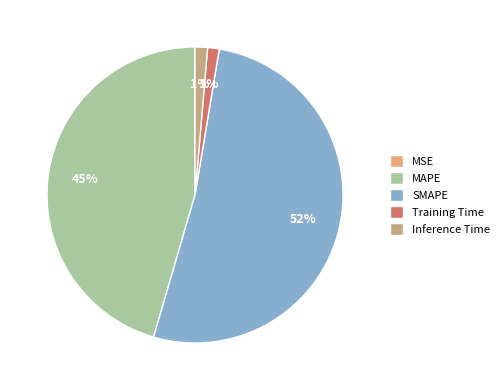

Is Inference Time the majority of the pie?

No